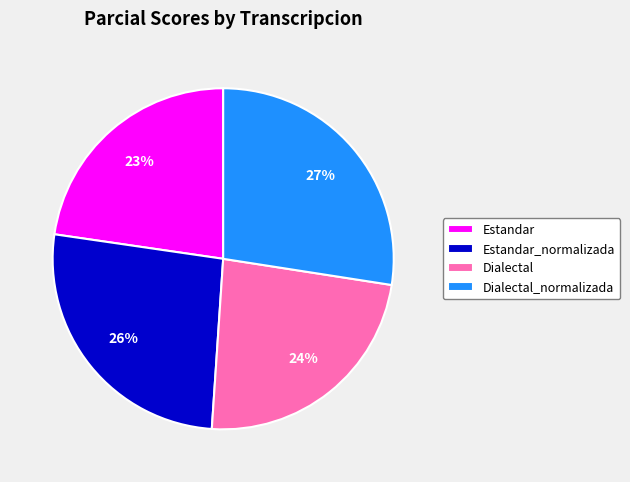

To the nearest percent, what is the combined percentage of Dialectal and Estandar_normalizada?

50%